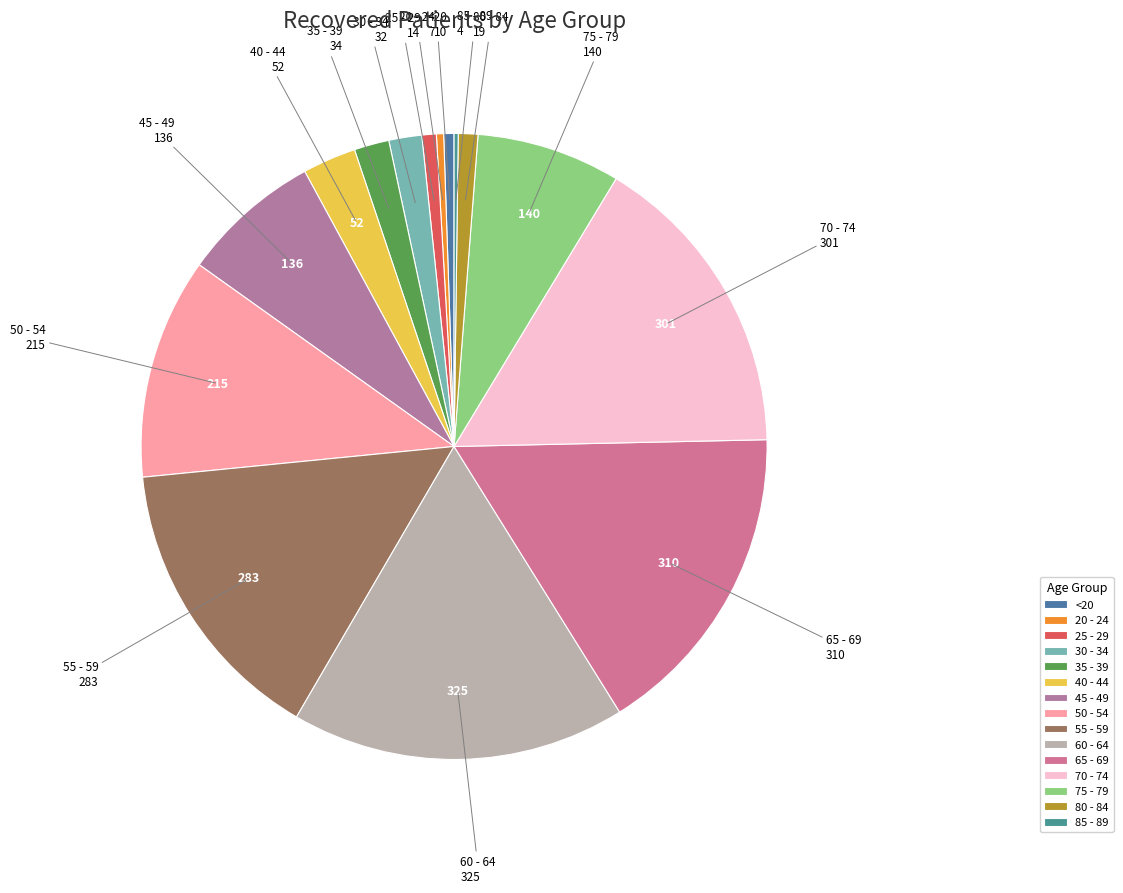

What is the largest slice in the pie chart?

60 - 64